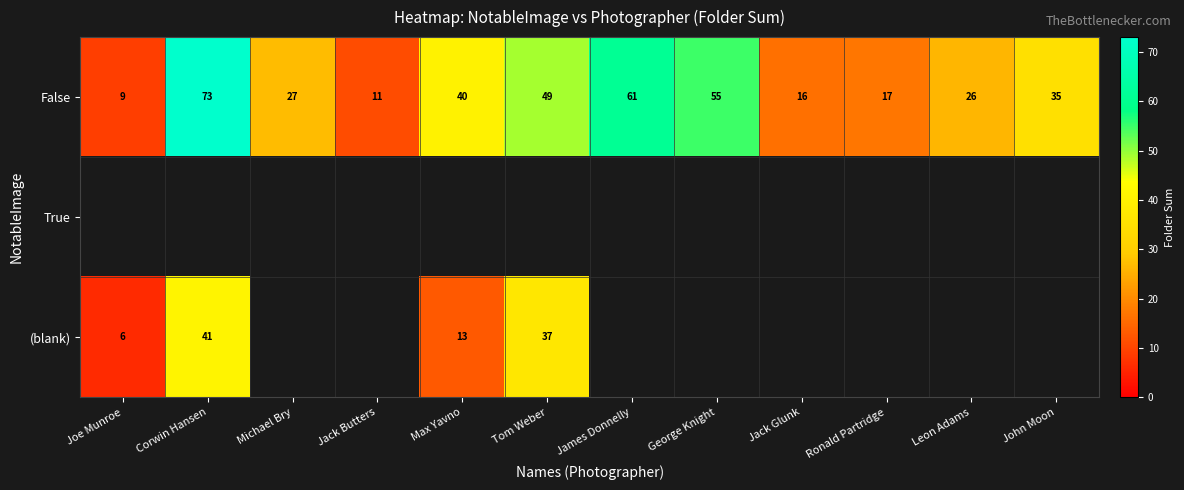

True or false: (blank) has a value of 6 at Joe Munroe.

True